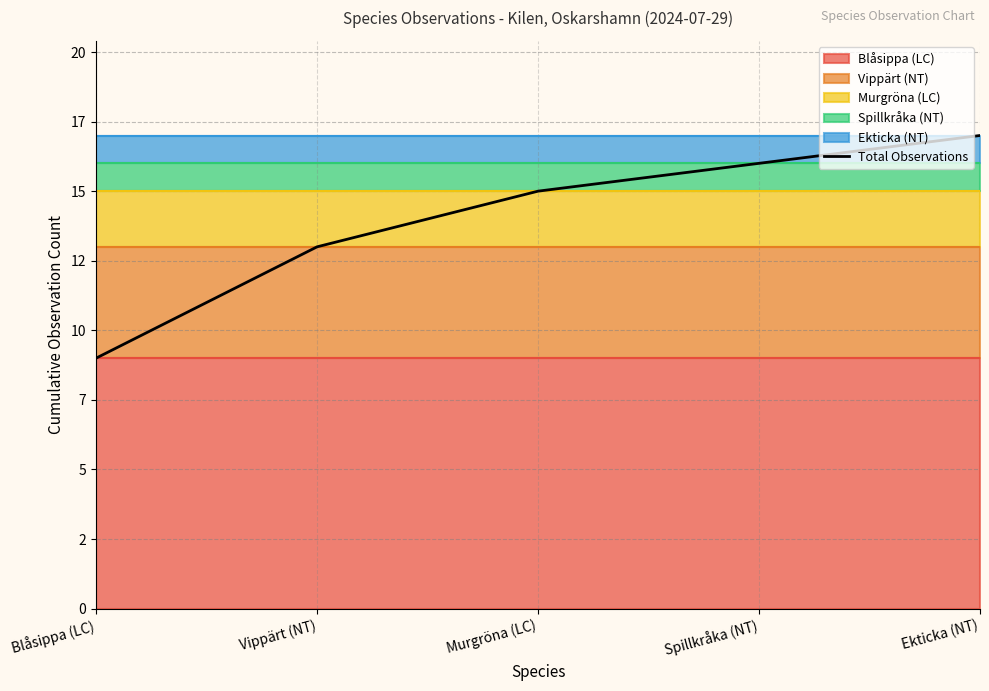

What is the value of the 3rd point from the left?

15